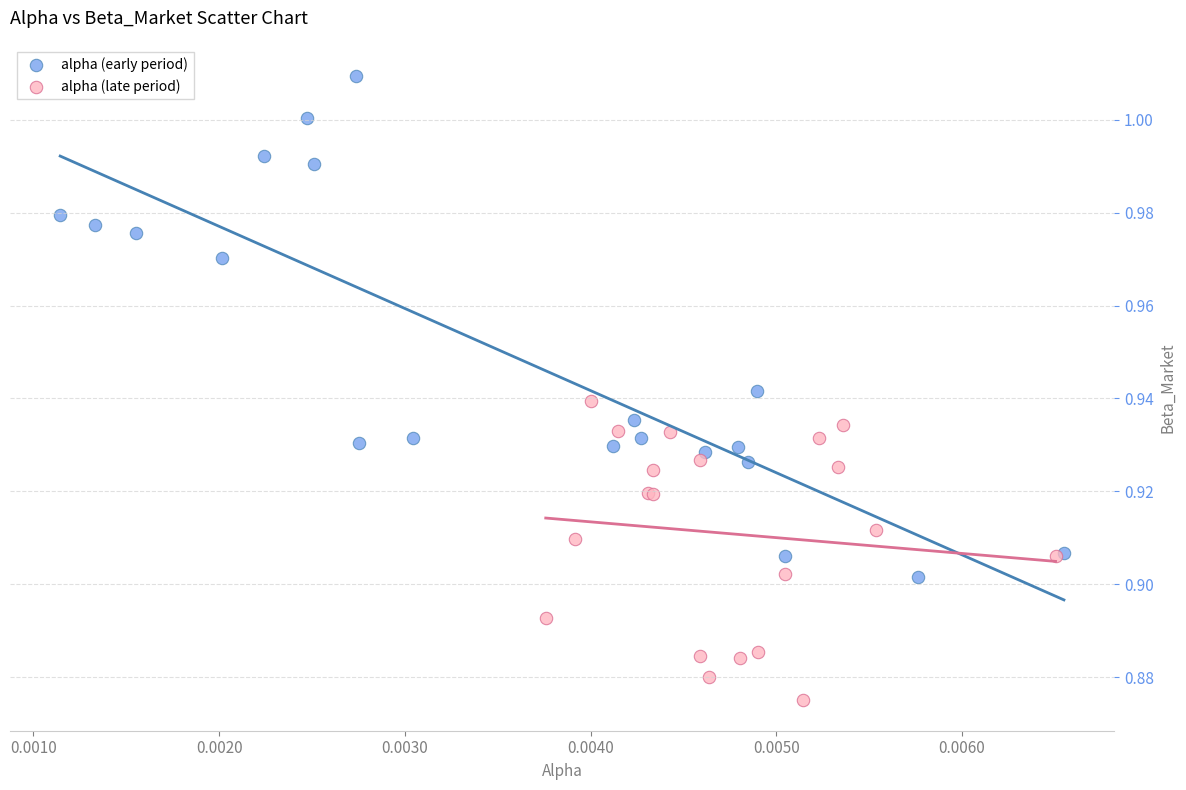

Which series contains the lowest Y value?

alpha (late period)